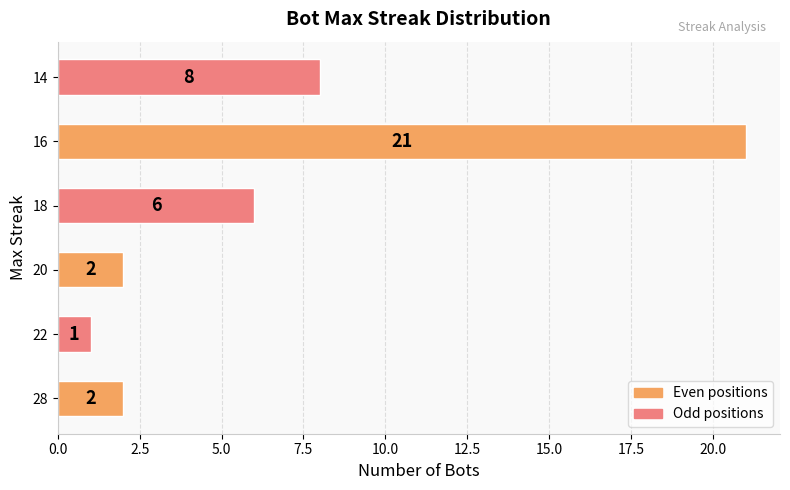

True or false: the data shows 3 at 28.

False